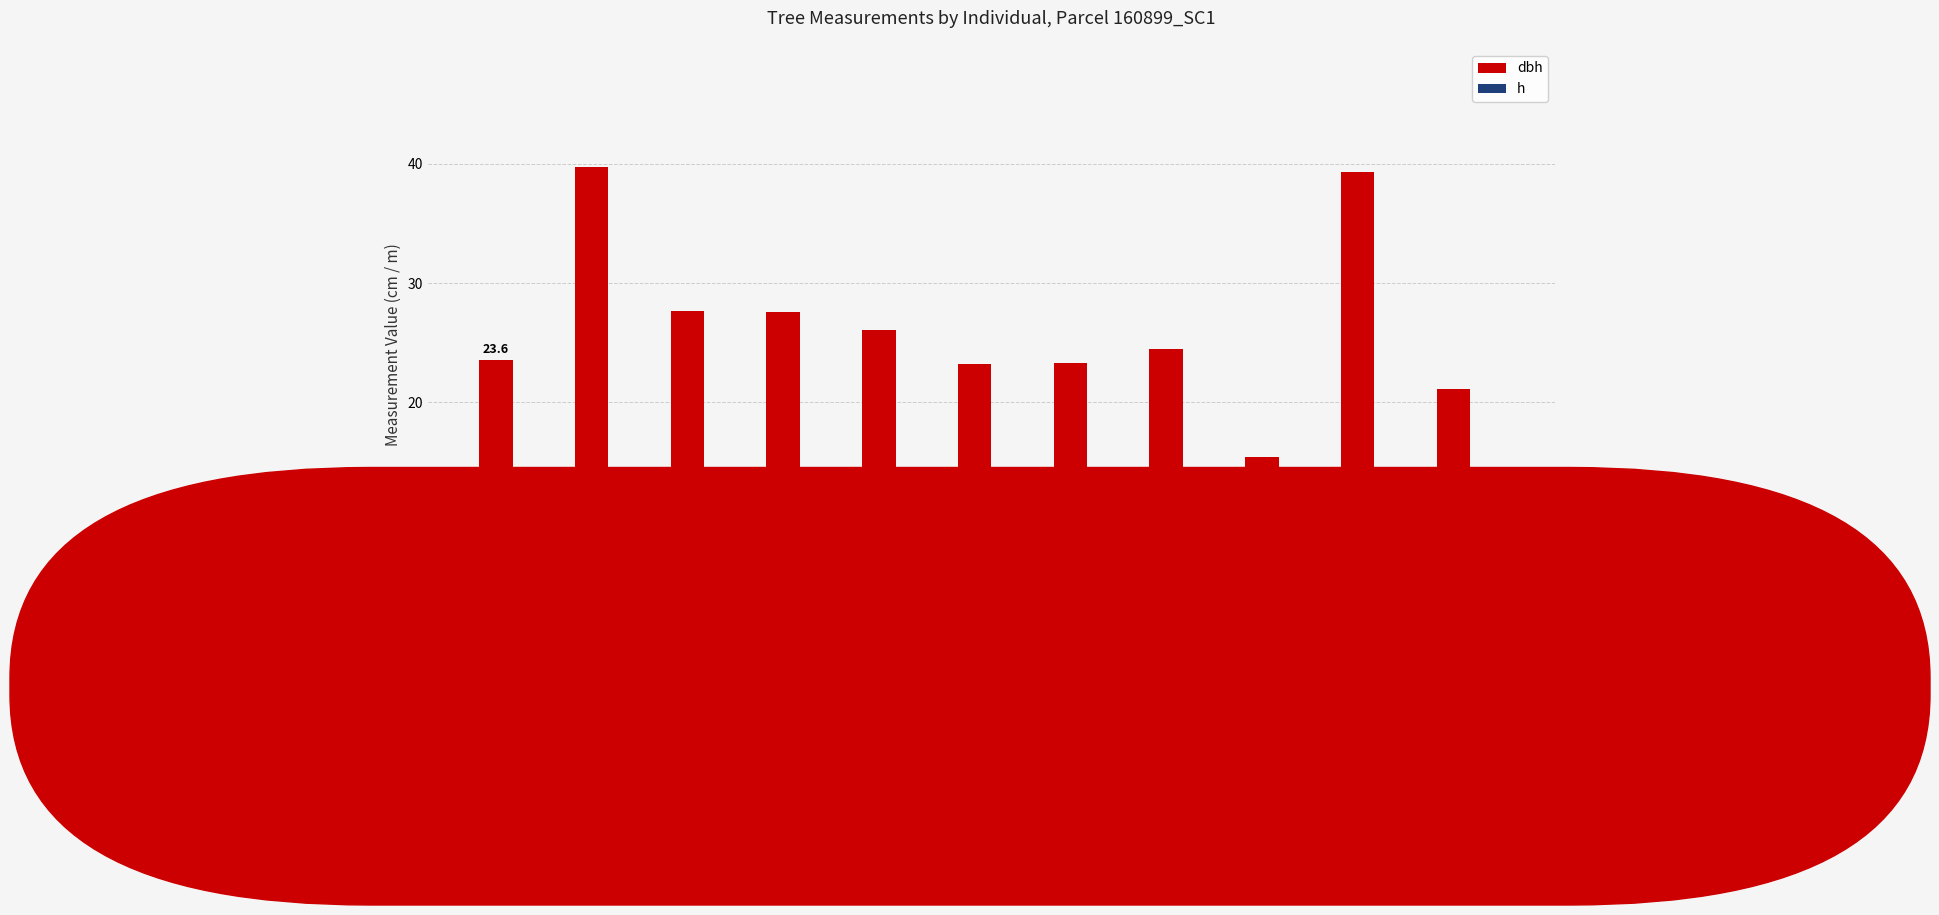

What is the sum of the h values at T-005 and T-008?

19.5